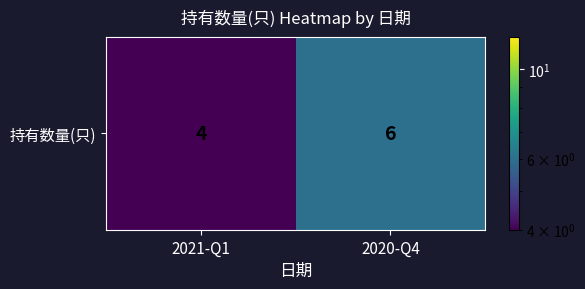

Reading left to right, what are all the values shown in this chart?

2021-Q1=4	2020-Q4=6